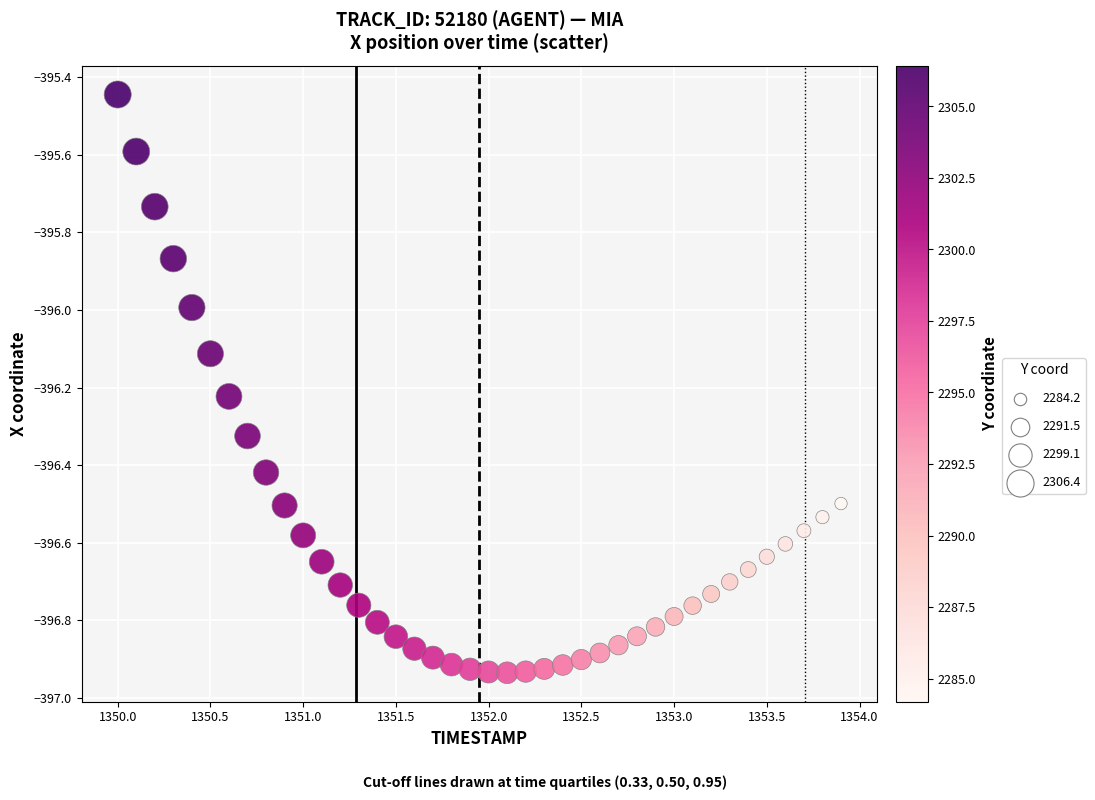

What is the range of X values (max minus min)?

3.9